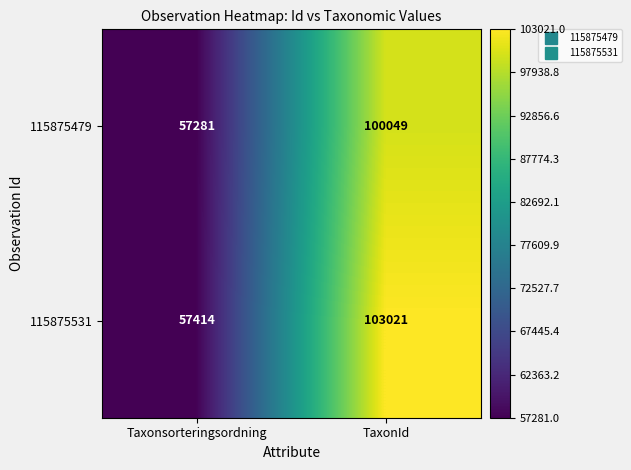

What value does the 115875479 series have at TaxonId?

100049